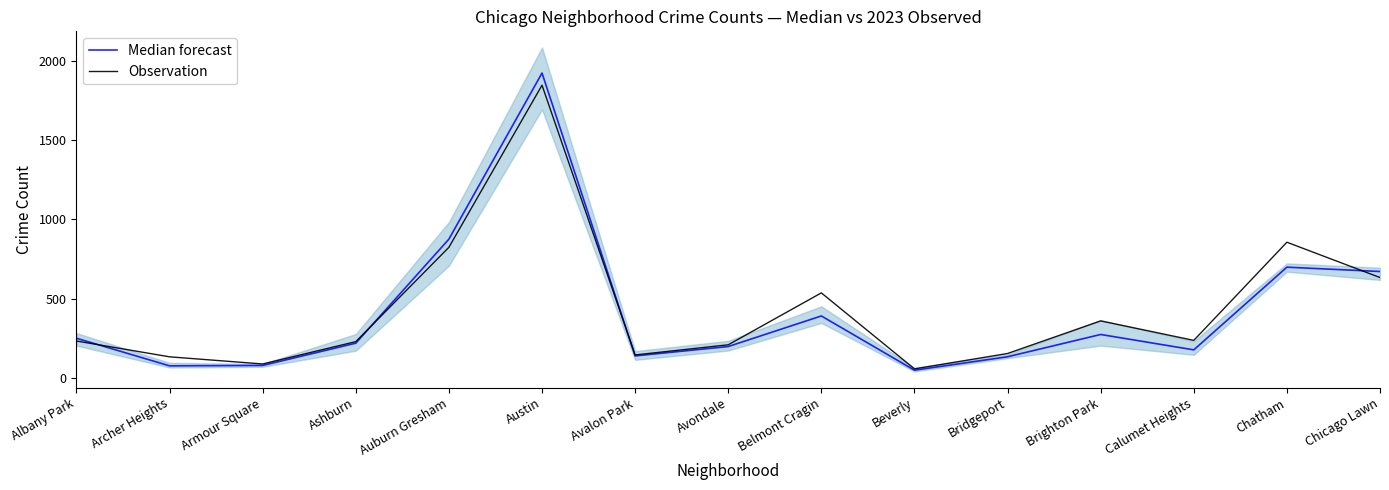

How many data points does each series have?

15